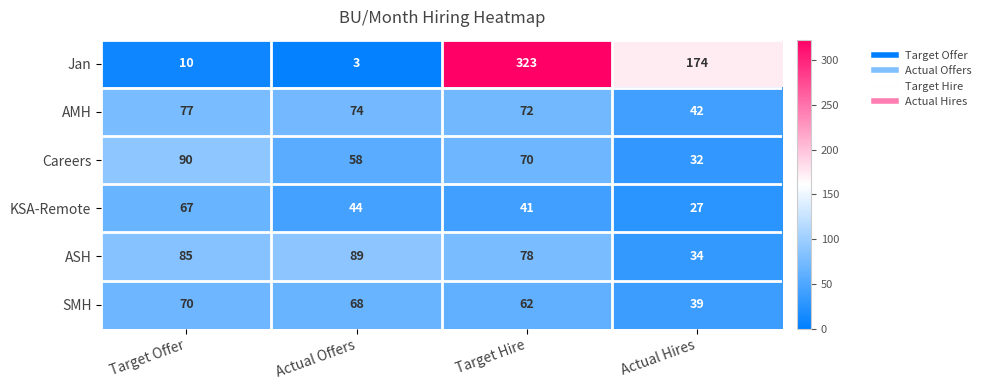

What is the difference between the second highest and minimum values in the AMH series?

32